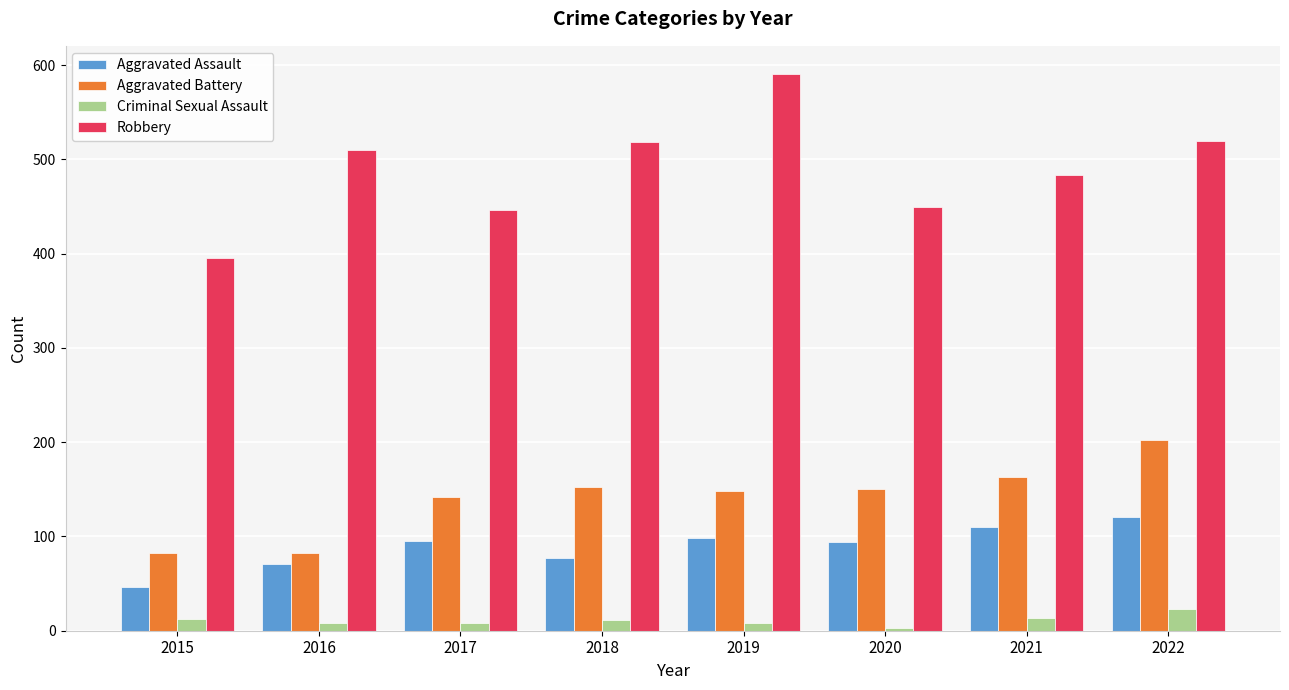

How many series are shown in this chart?

4